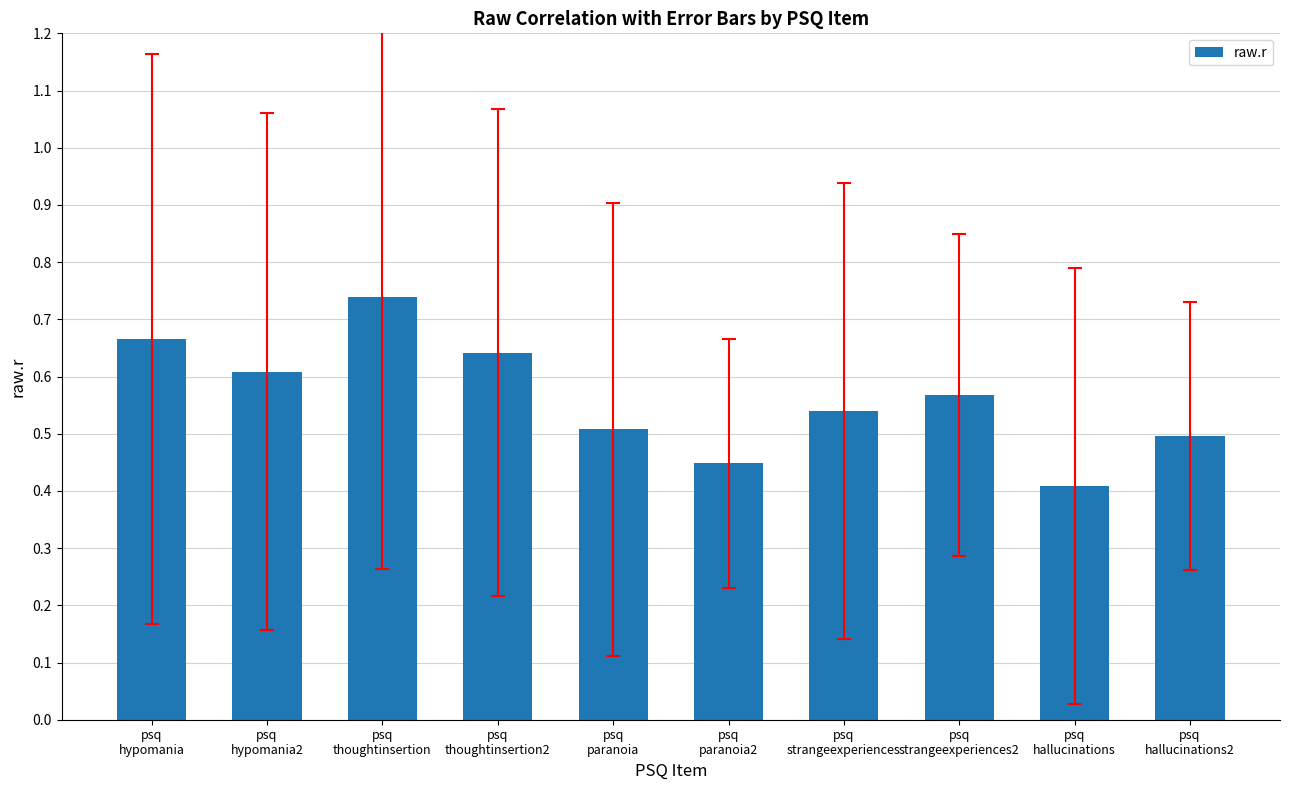

What is the difference between the maximum and minimum values?

0.3